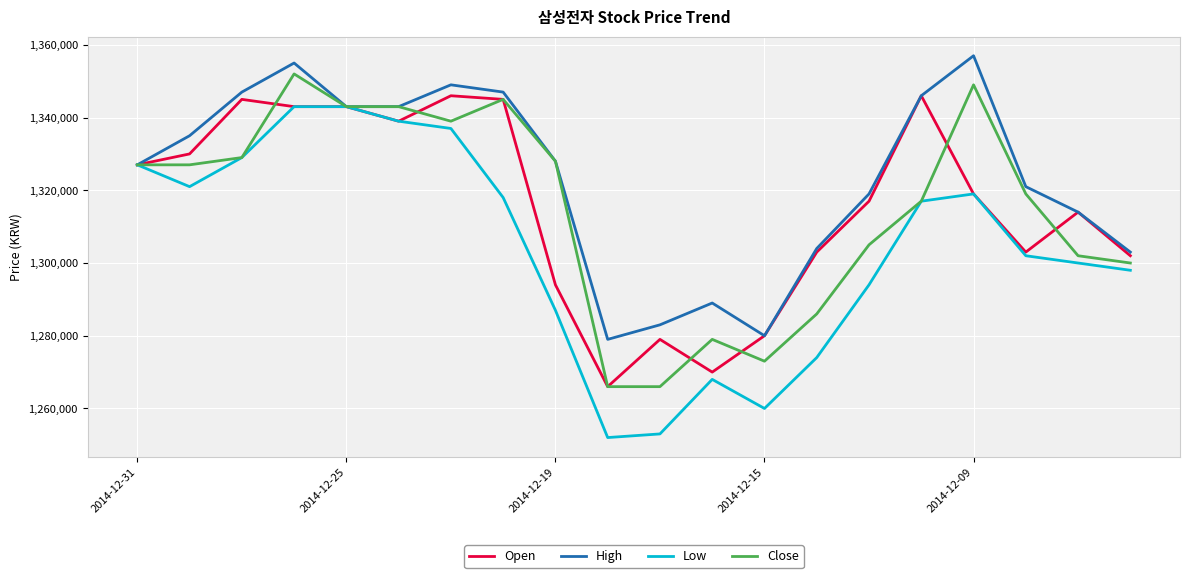

Which series has the largest total across all categories?

High